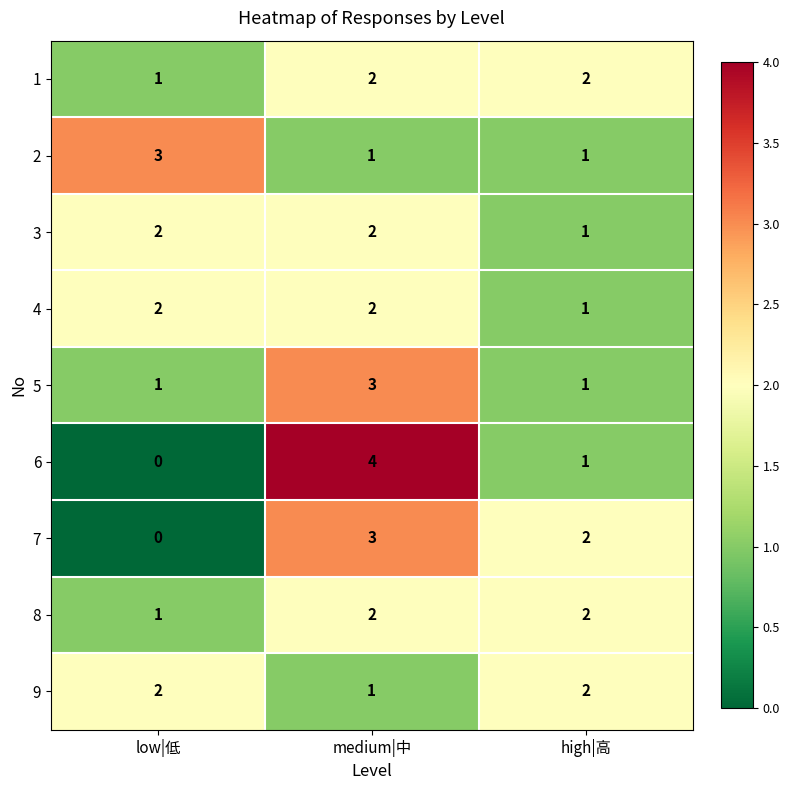

What is the total value across all series at high|高?

13